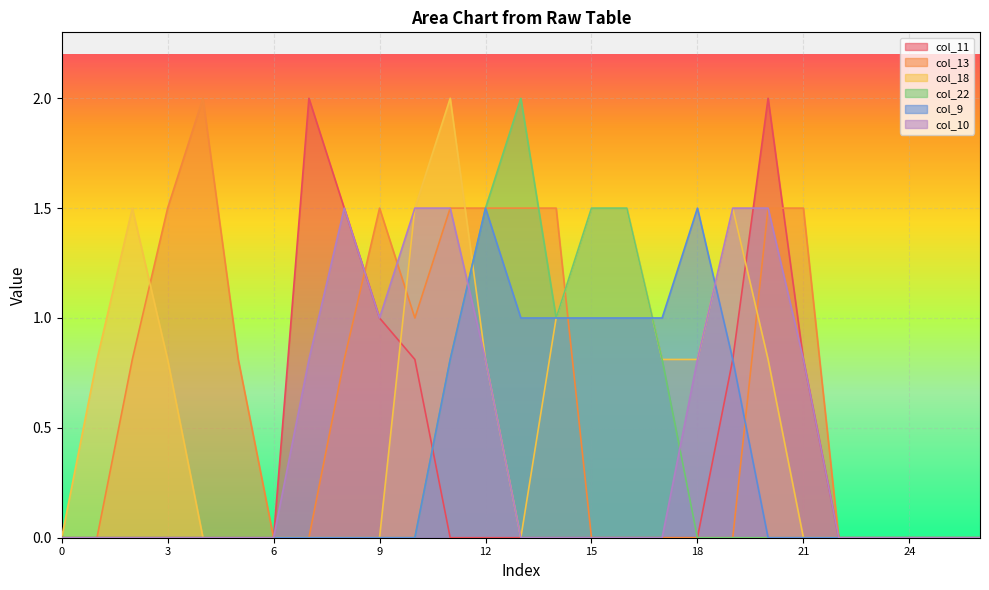

At how many categories does at least one series exceed 1?

17